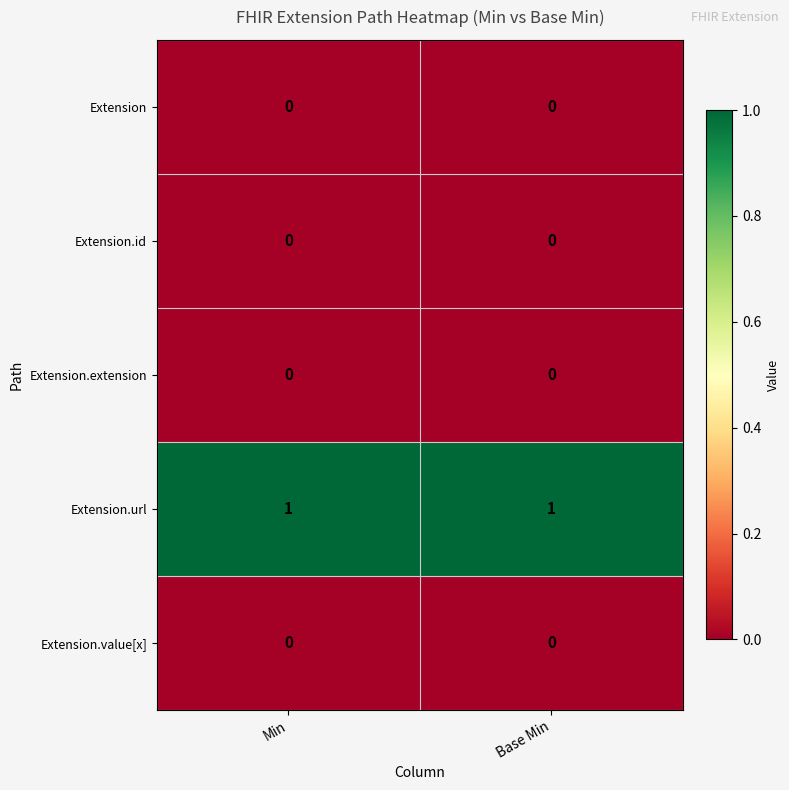

What is the total value across all series at Min?

1